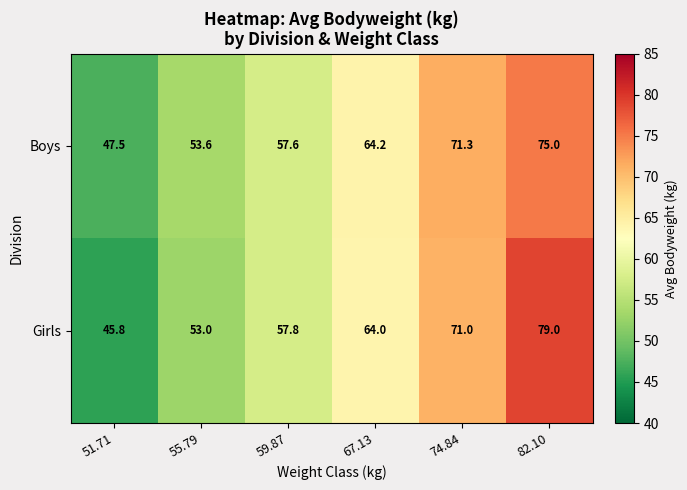

Reading right to left, transcribe all the data shown in this chart.

Boys: 82.10=75.0	74.84=71.3	67.13=64.2	59.87=57.6	55.79=53.6	51.71=47.5
Girls: 82.10=79.0	74.84=71.0	67.13=64.0	59.87=57.8	55.79=53.0	51.71=45.8